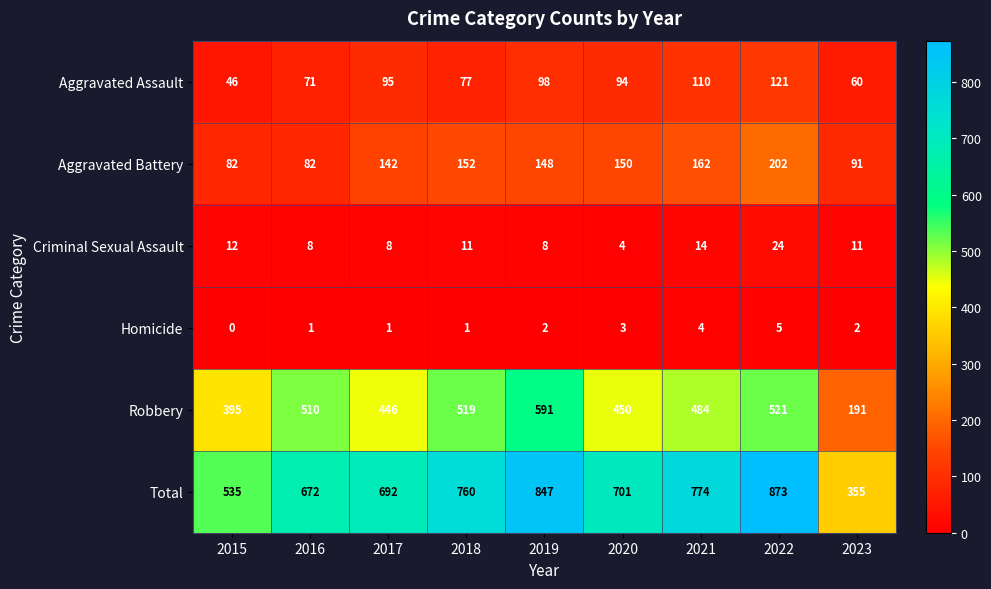

At which category is the sum across all series the highest?

2022